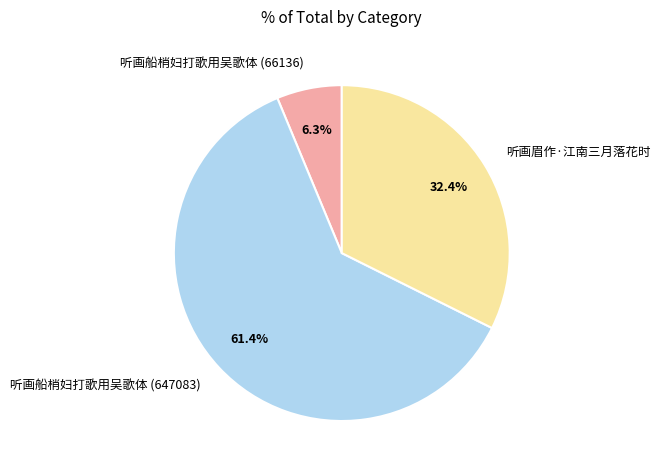

To the nearest percent, what is the difference between the largest and smallest slice percentages?

55%